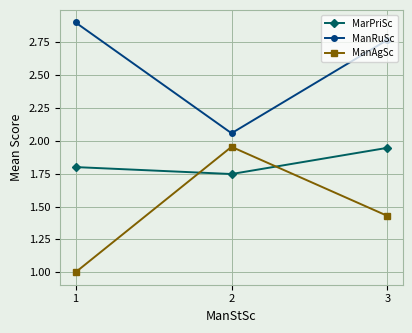

List the series in order of their overall mean, lowest first.

ManAgSc, MarPriSc, ManRuSc